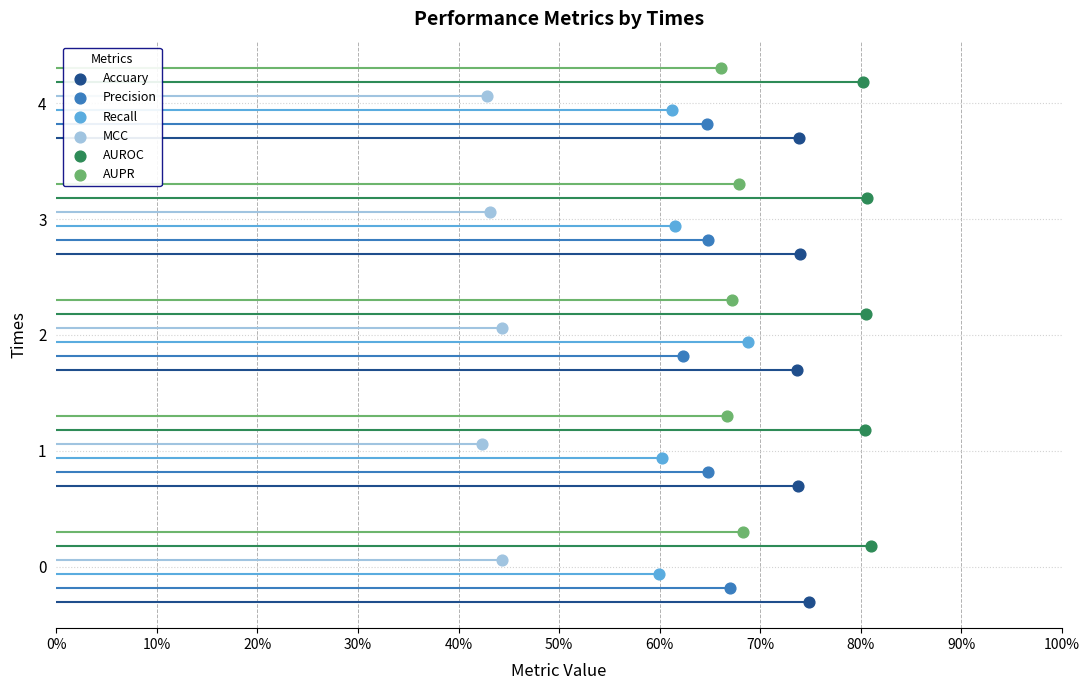

What are all the series names shown in the legend?

Accuary, Precision, Recall, MCC, AUROC, AUPR